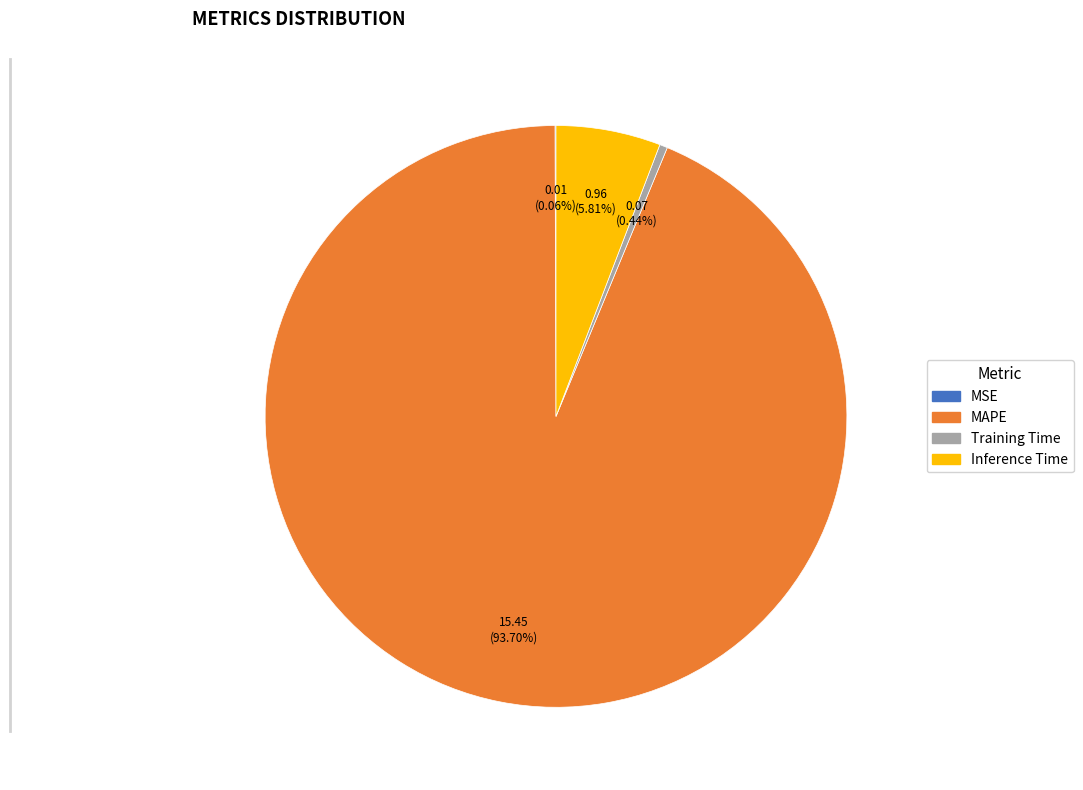

What is the majority slice?

MAPE